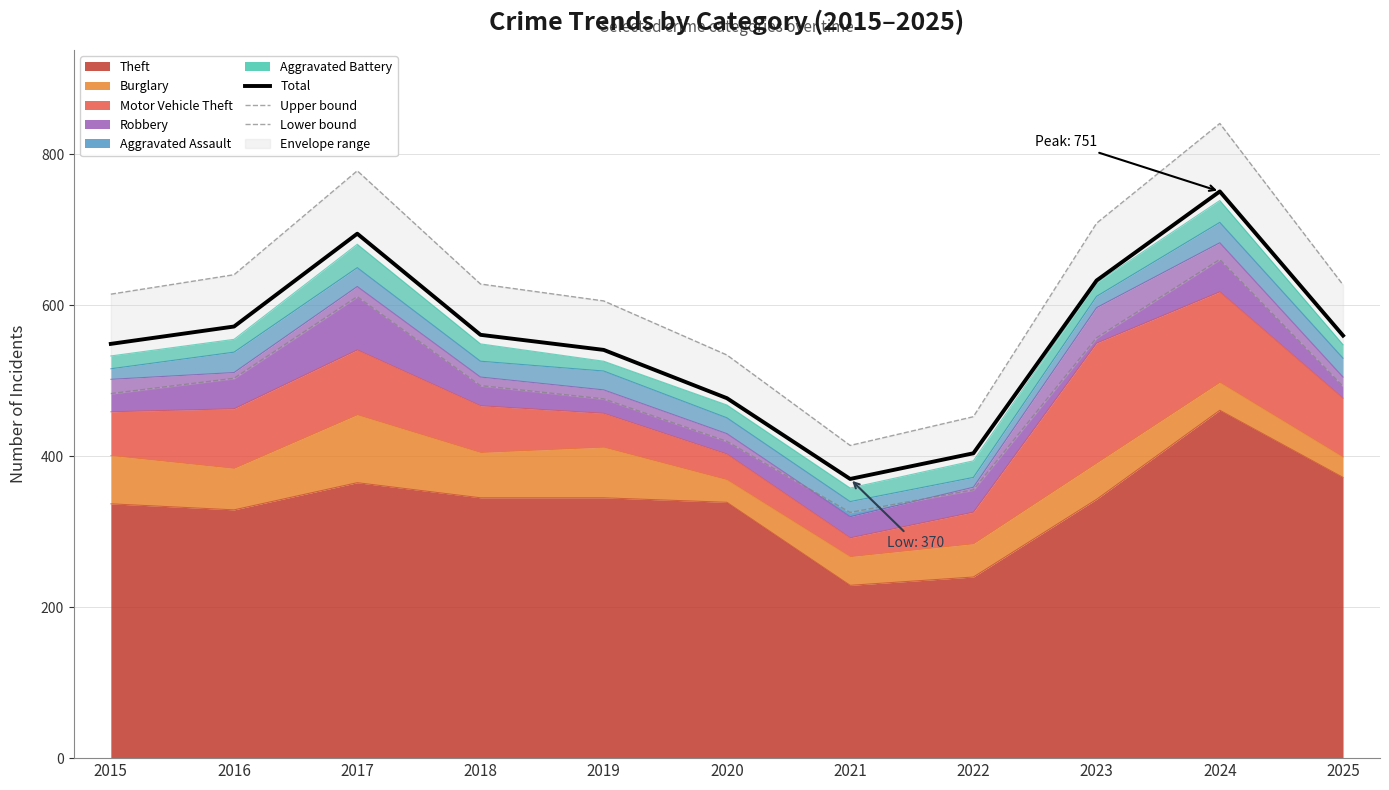

Rank the categories by Total value from highest to lowest.

2024, 2017, 2023, 2016, 2018, 2025, 2015, 2019, 2020, 2022, 2021